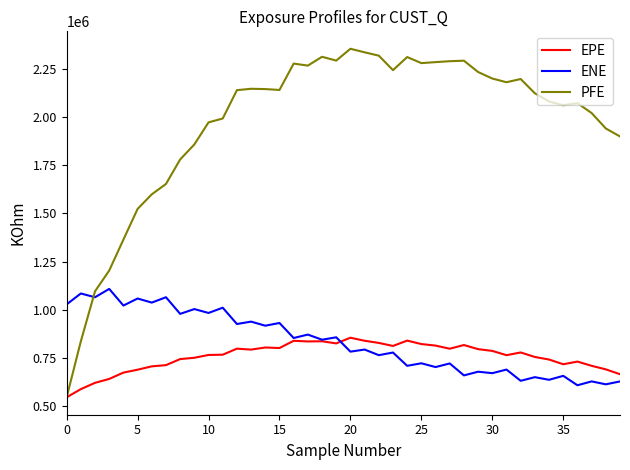

What is the sum of all ENE values?

33269037.5